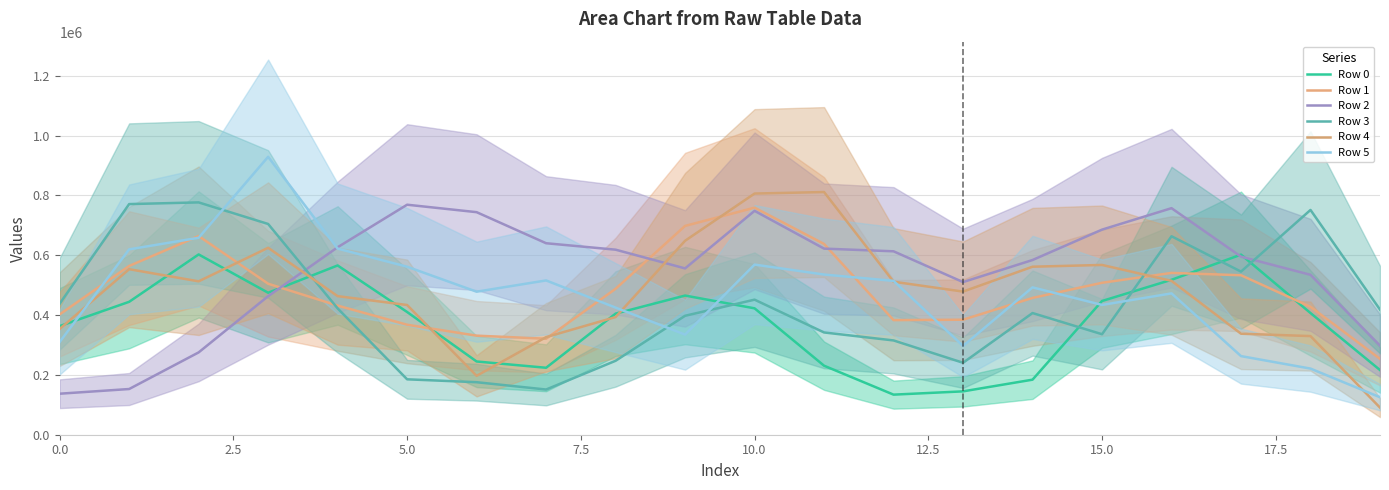

Does the chart have visible grid lines?

Yes